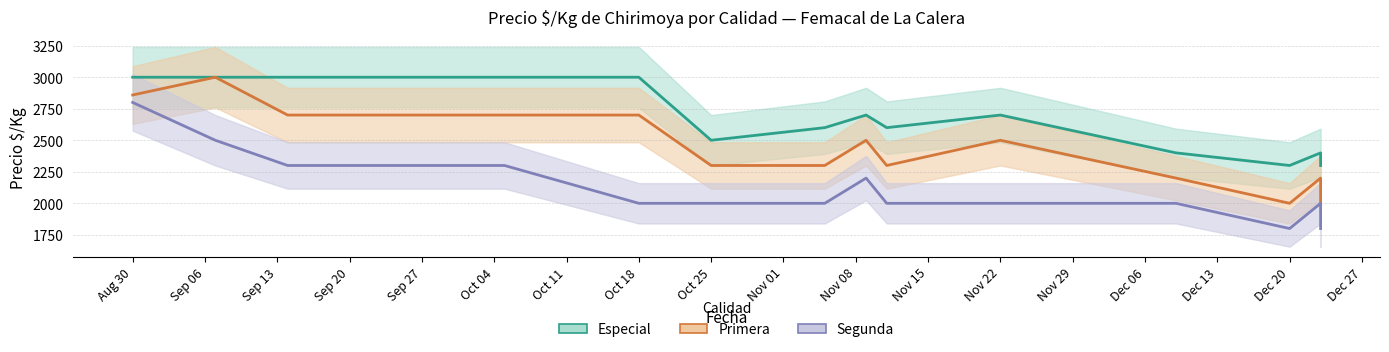

At which category is the sum across all series the highest?

Aug 30